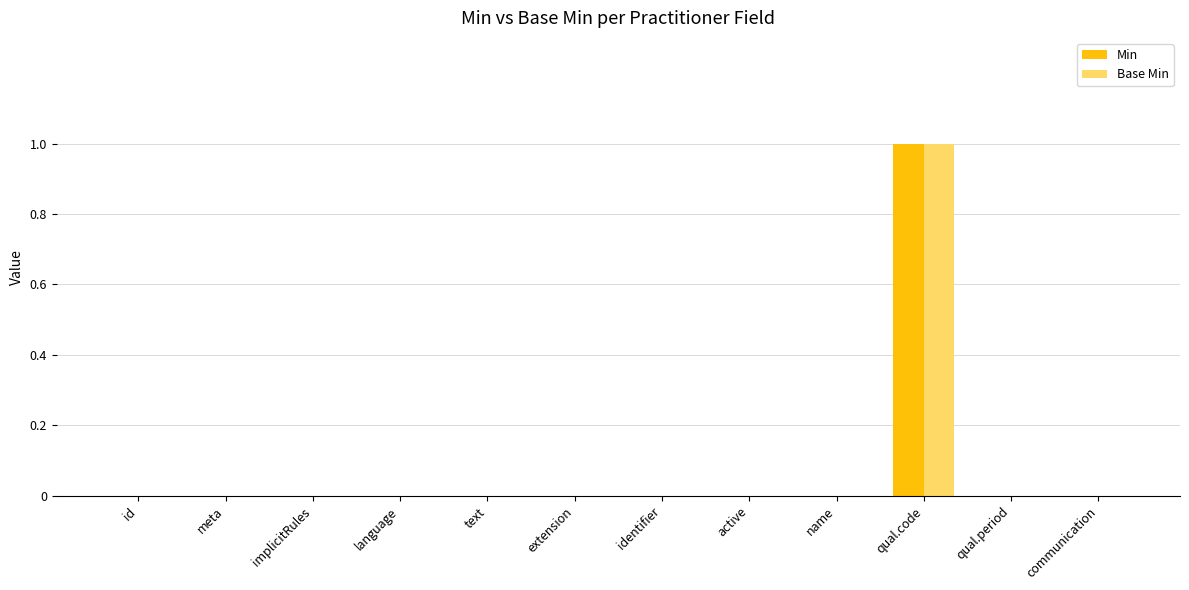

Is it true that Base Min equals 1 at qual.code?

True